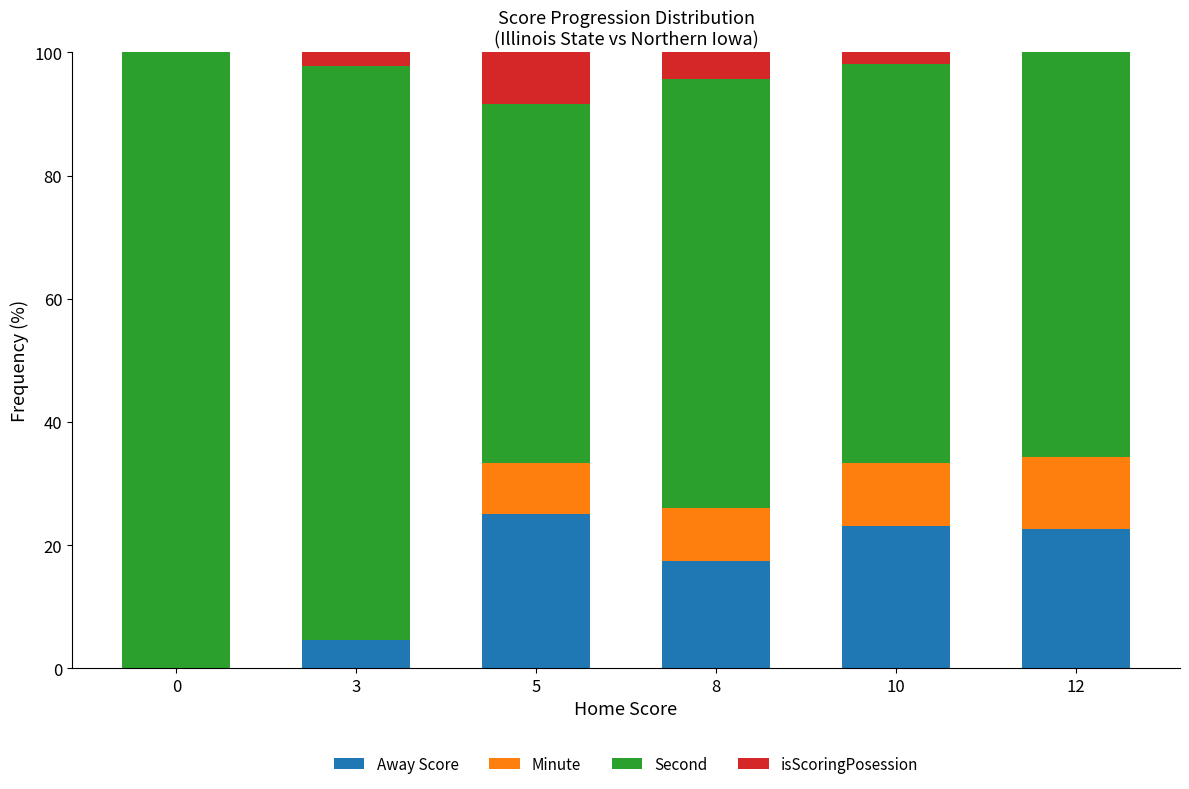

What is the total value across all series at 5?

100.0